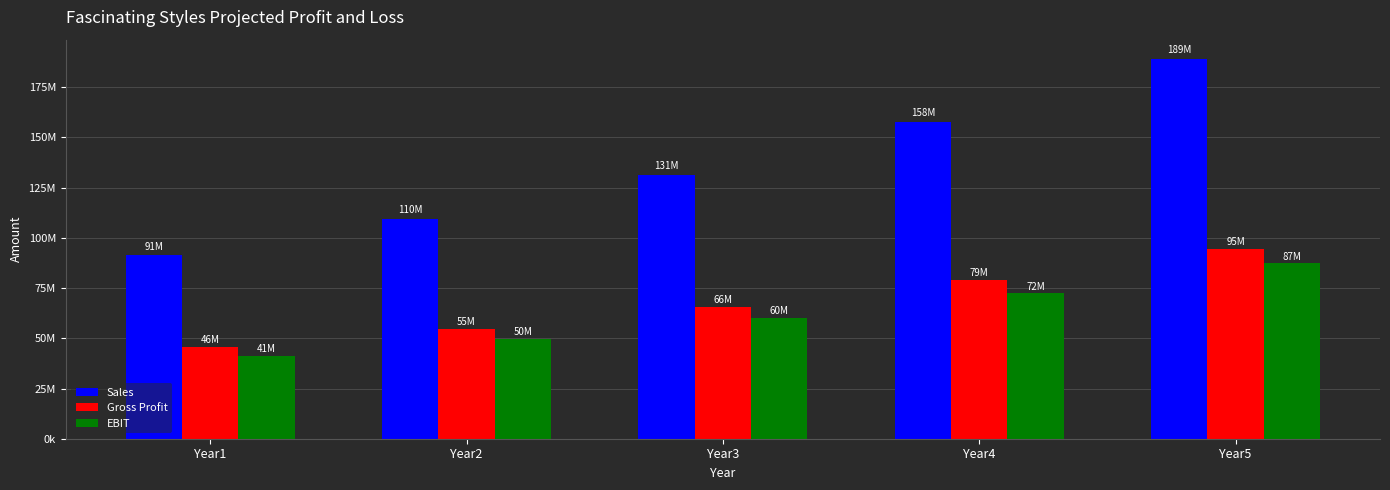

Which series has the largest total across all categories?

Sales